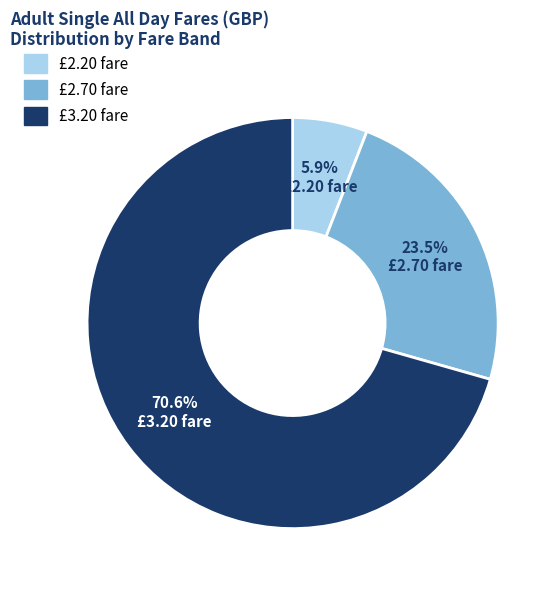

Which has a higher value, £2.20 fare or £3.20 fare?

£3.20 fare